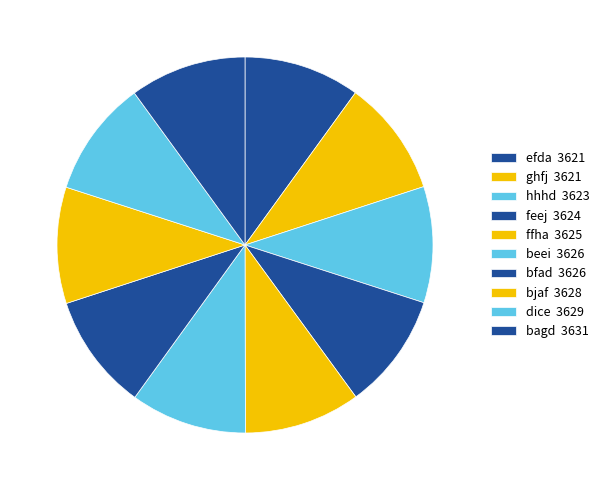

Does dice represent more than half of the total?

No